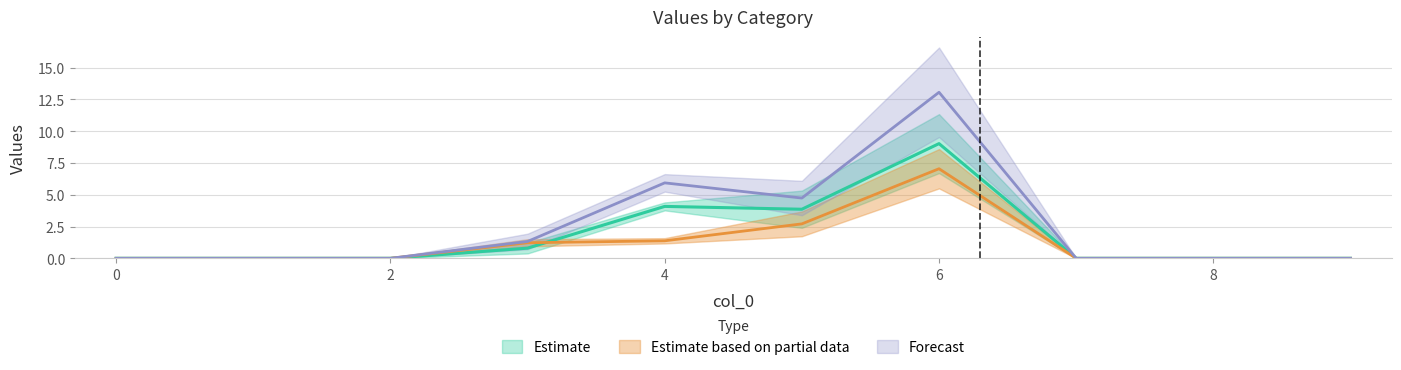

Where is 1 nearest to the value 4?

4